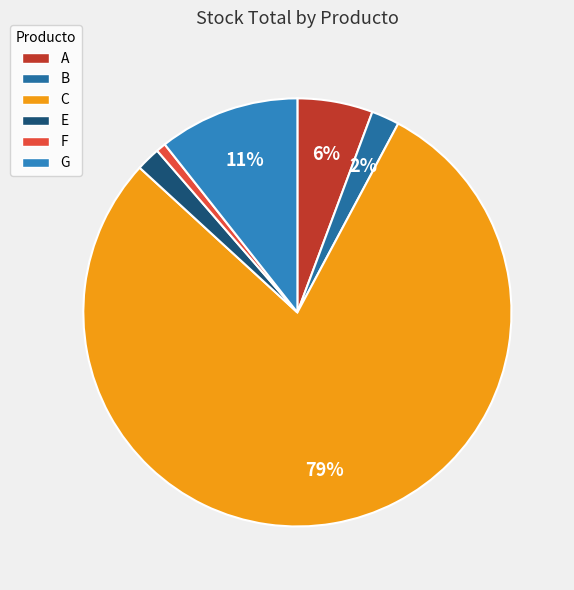

Is the sum of E and F greater than half?

No